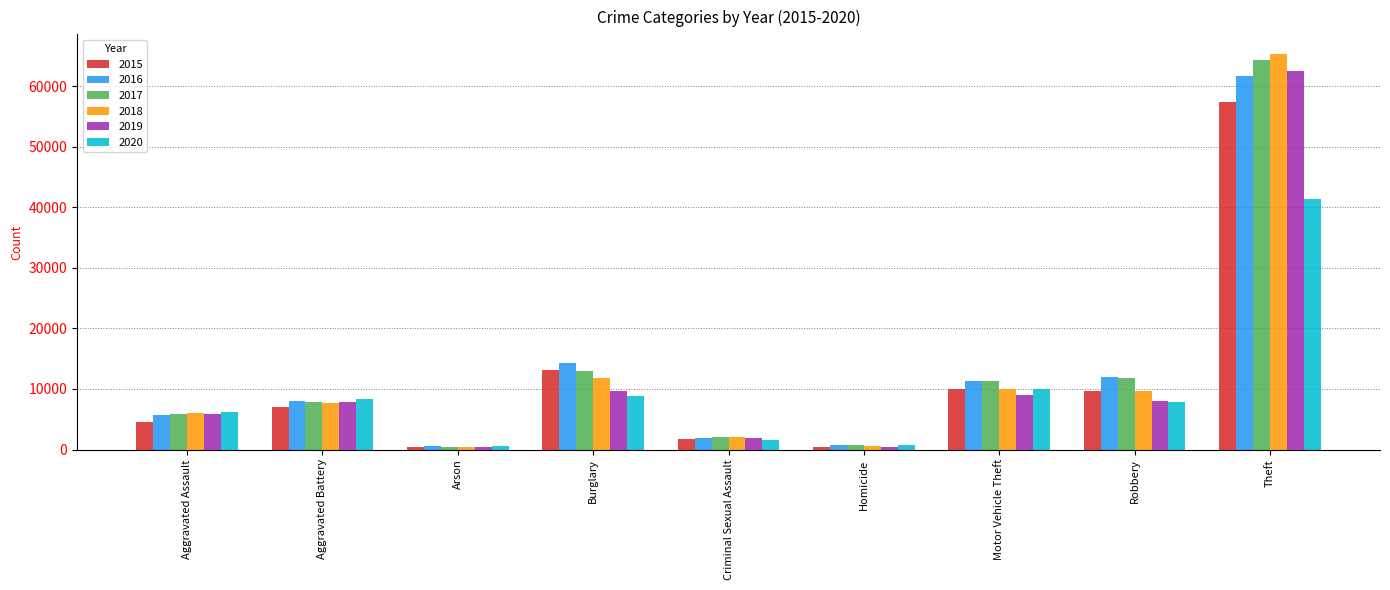

The 2016 series shows 16181 at Motor Vehicle Theft. True or false?

False